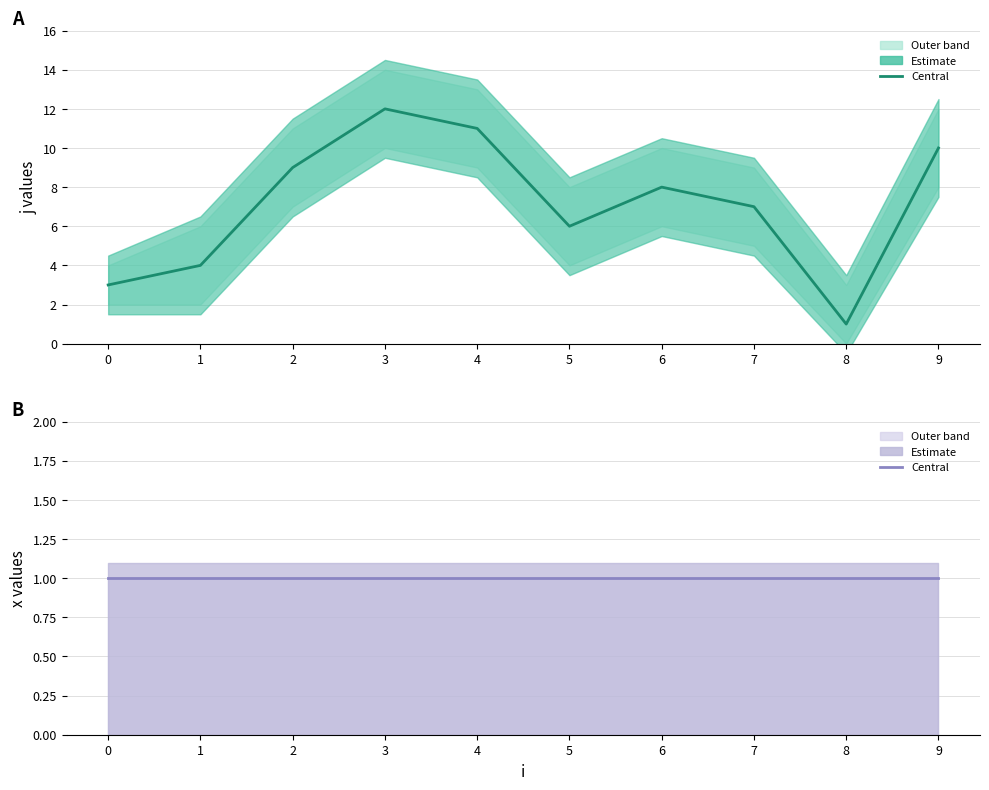

Is it true that x (estimate) equals 2 at 8?

False